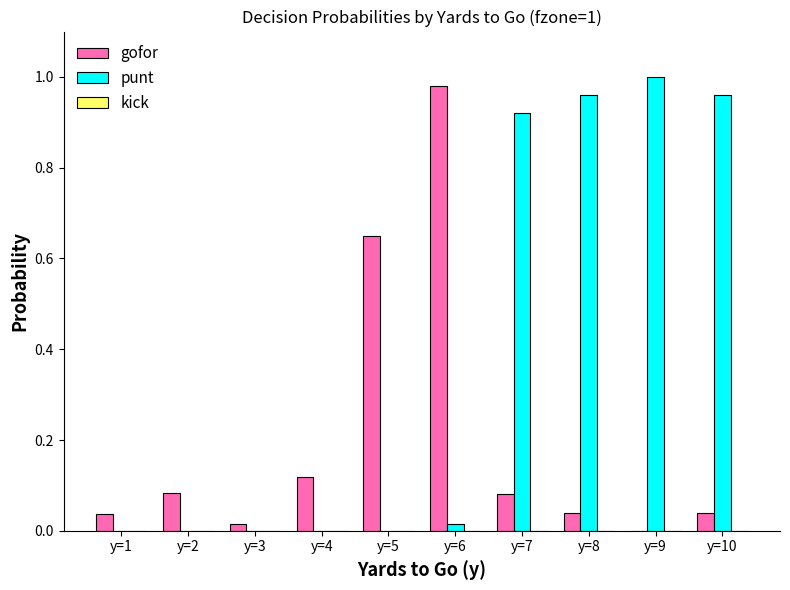

Which series changed the most between y=3 and y=7?

punt